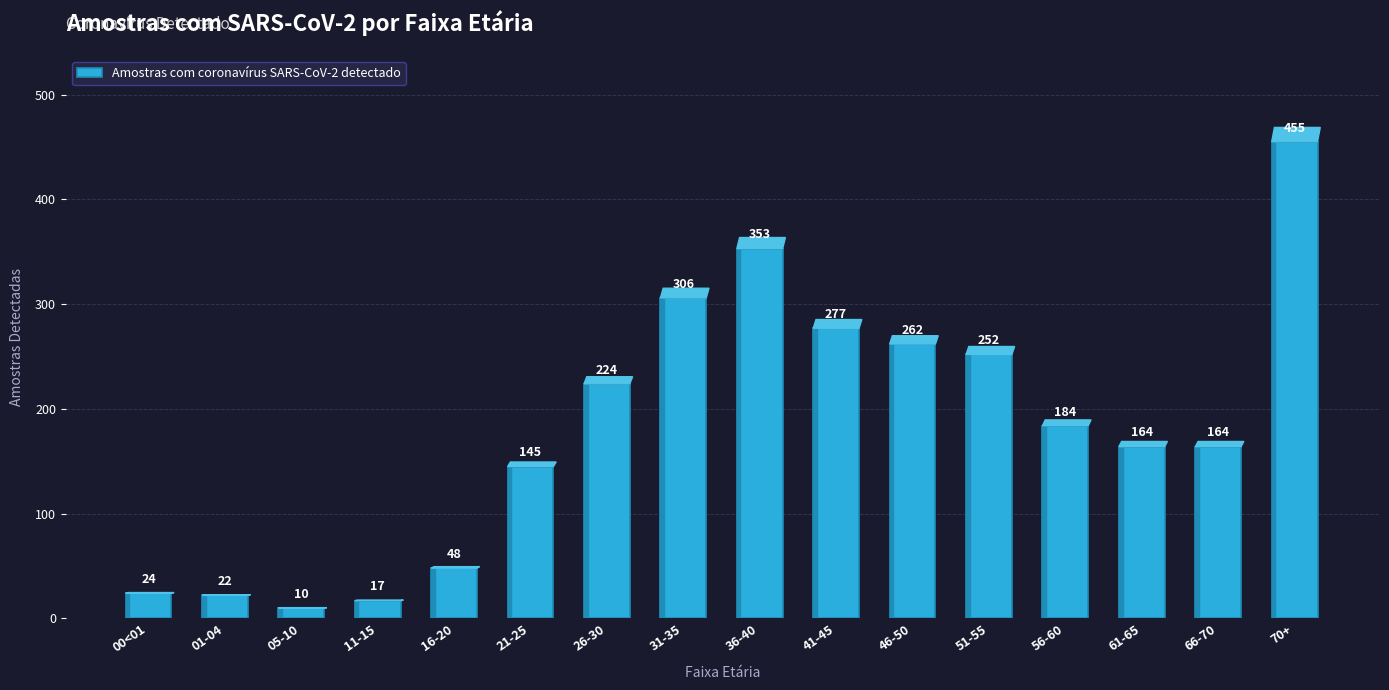

What is the label of the 10th bar from the left?

41-45